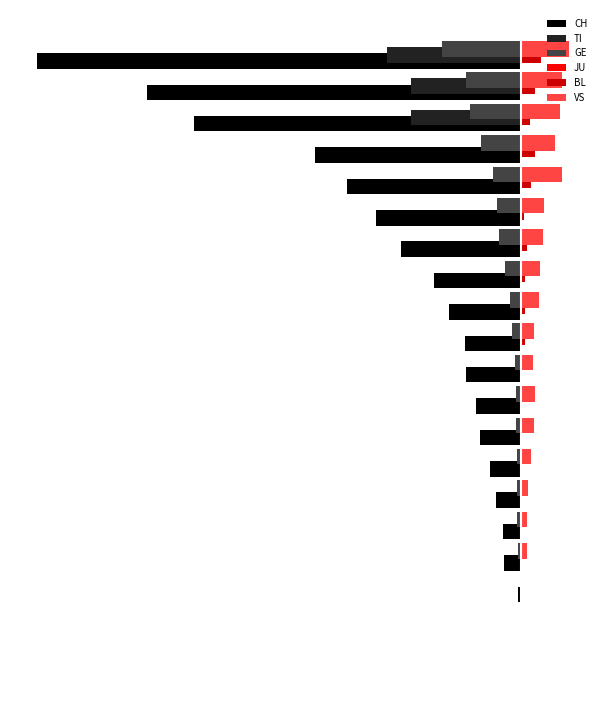

What is the value of the BL bar at the 18th from the left?

8.0